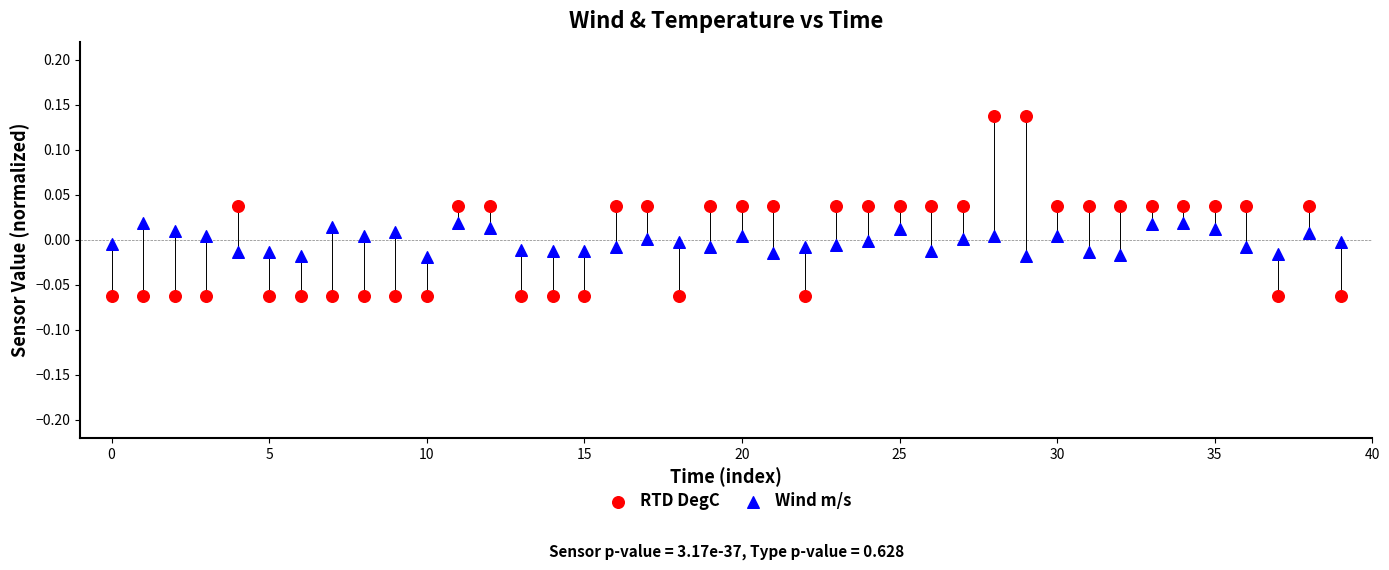

Which series contains the lowest Y value?

RTD DegC